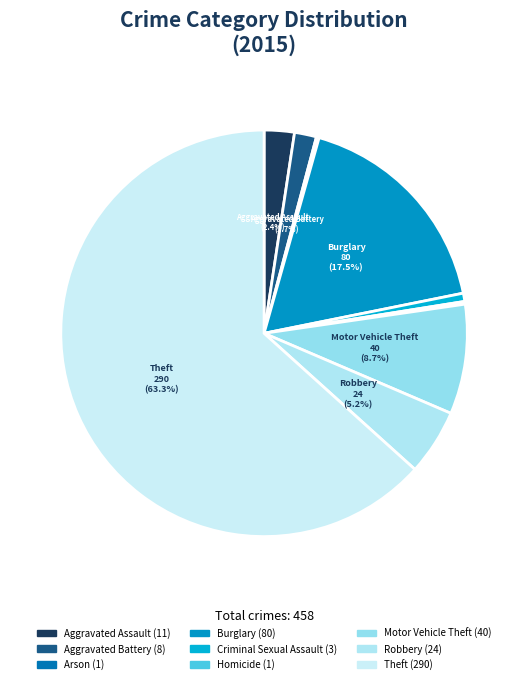

What percentage do Aggravated Battery and Arson together represent?

2.0%